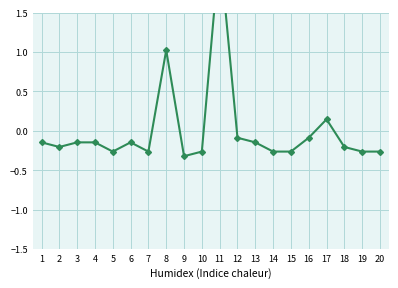

Where is the first local minimum?

2